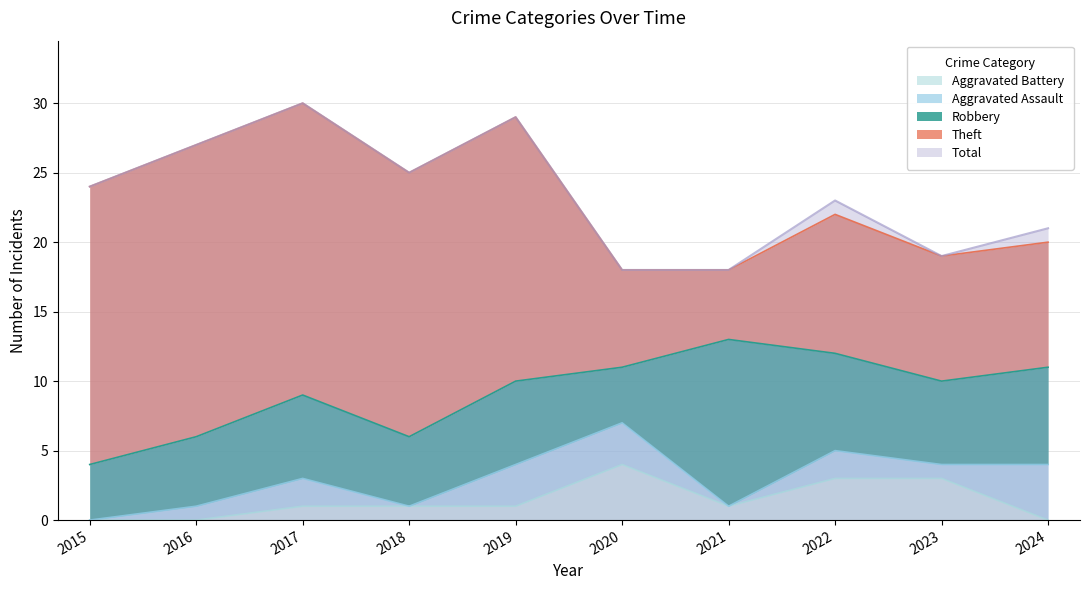

How many categories are shown in the chart?

10